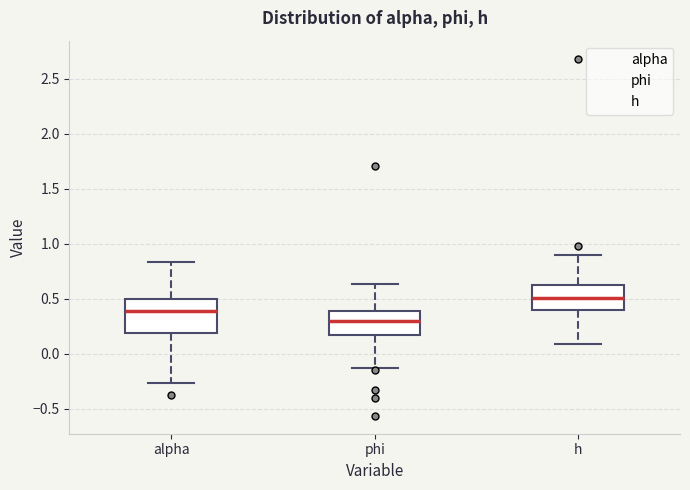

Reading left to right, read every box against the y-axis: the position of its median line, the range the box covers, and the ends of its whiskers. The values are not printed on the chart, so give them approximately, as read against the axis.

alpha: median 0.40, box 0.20 to 0.50, whiskers -0.25 to 0.85
phi: median 0.30, box 0.20 to 0.40, whiskers -0.10 to 0.65
h: median 0.50, box 0.40 to 0.65, whiskers 0.10 to 0.90